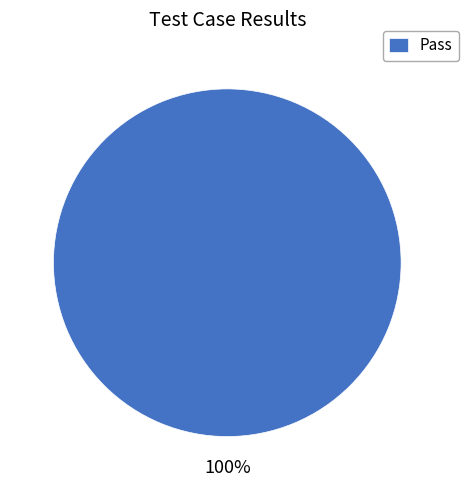

Is there any slice that represents more than half of the pie?

Yes